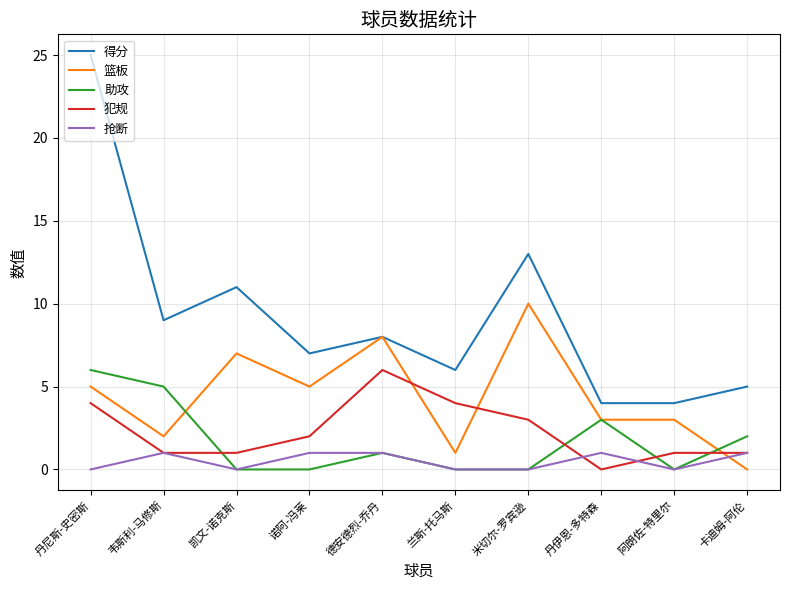

What is the maximum value shown in the chart?

25